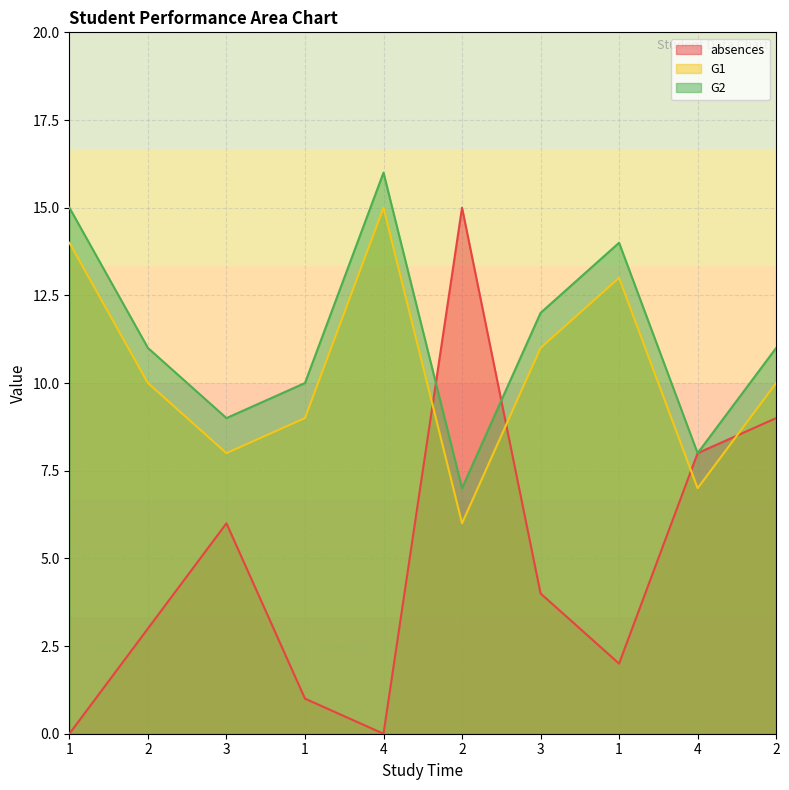

True or false: G1 has more than 2 interior local peaks.

False